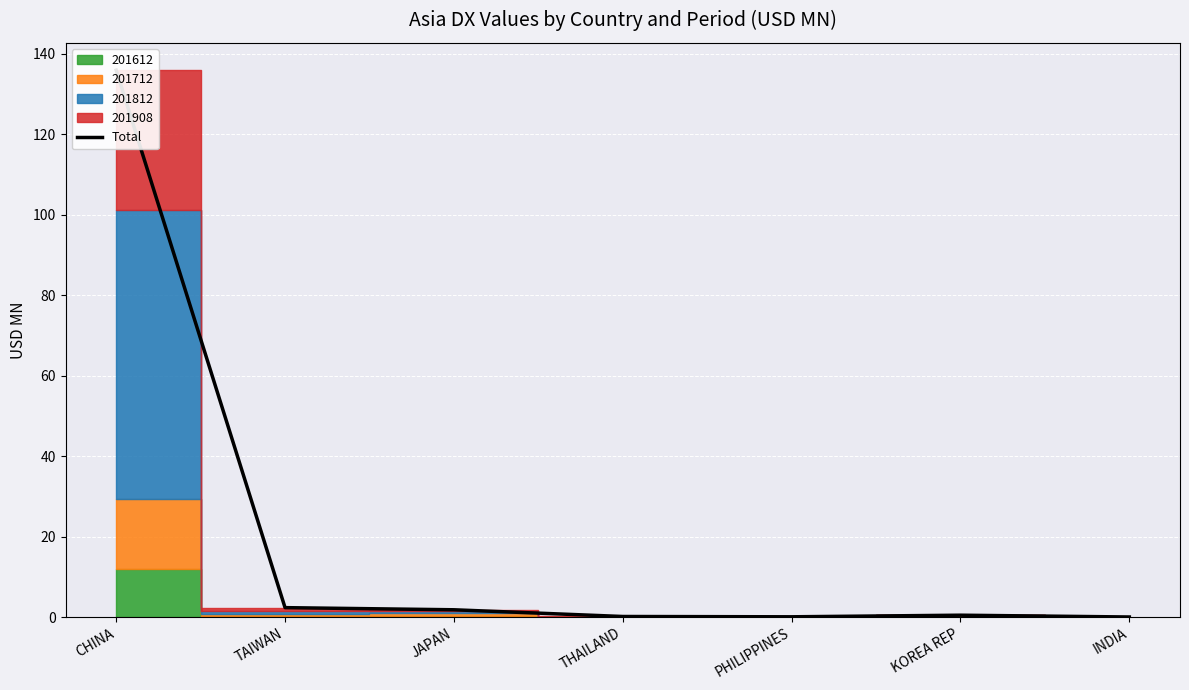

Reading right to left, list all the values displayed in this chart.

0.0	0.5	0.1	0.1	1.8	2.3	136.0